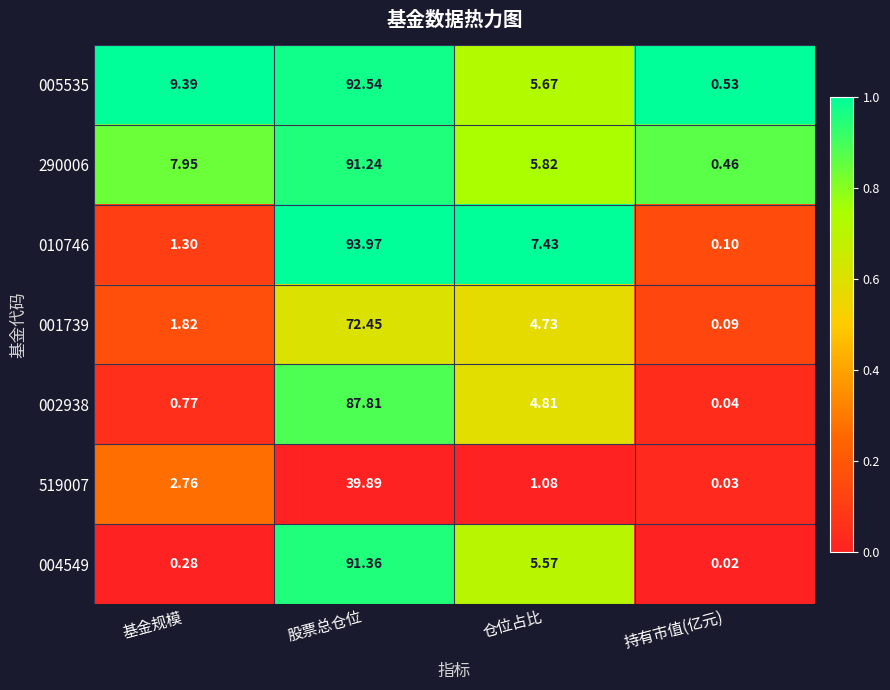

Where is 010746 nearest to the value 47?

仓位占比